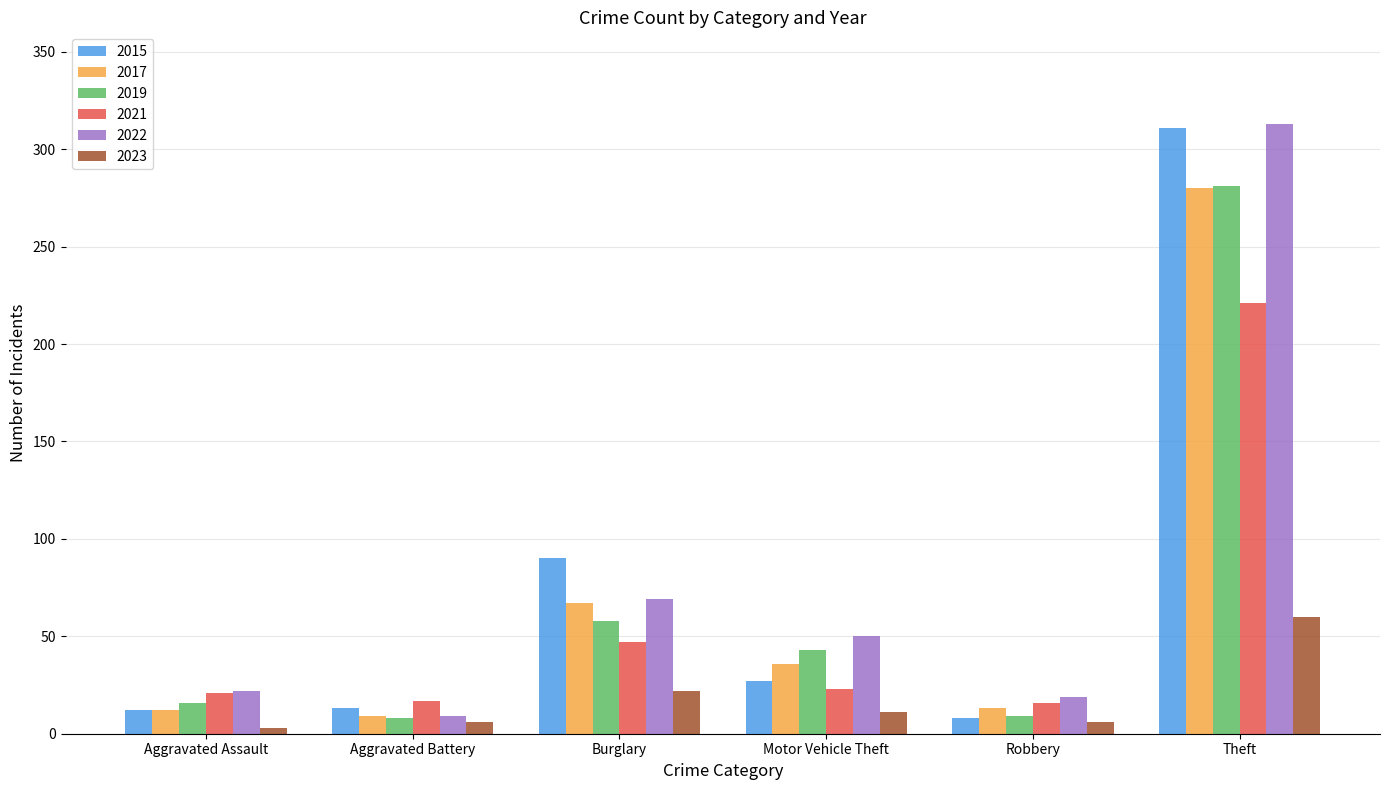

At which category does the chart reach its peak across all series?

Theft